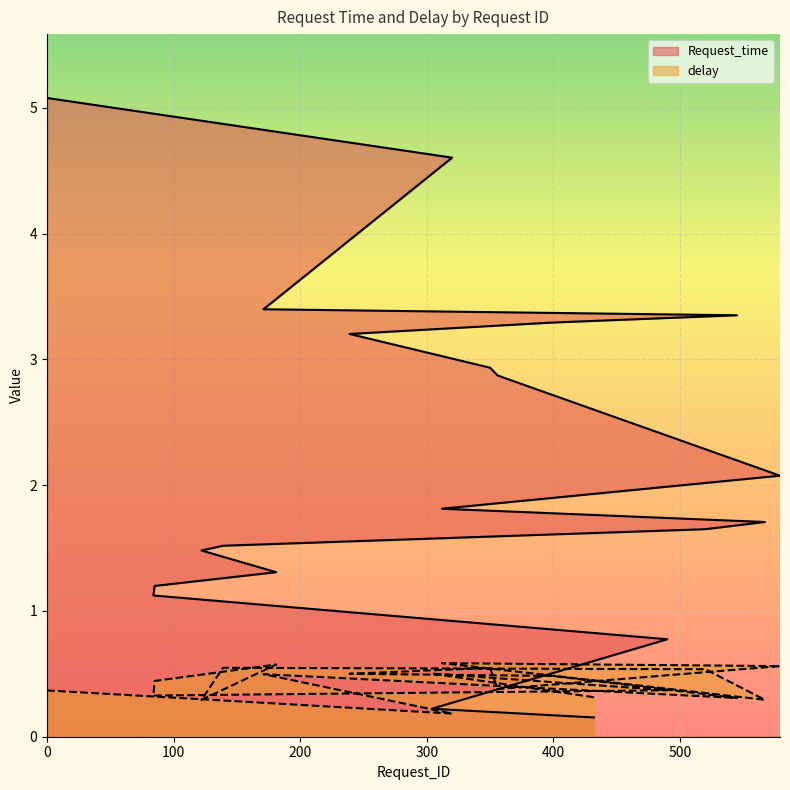

What is the label of the 2nd point from the right?

320